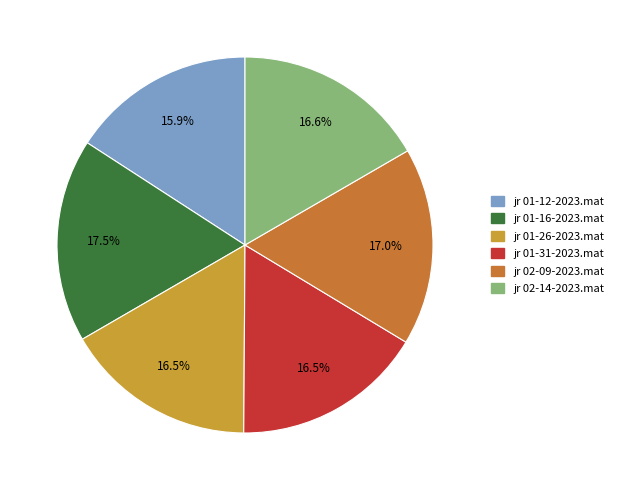

Count the number of slices in the pie.

6